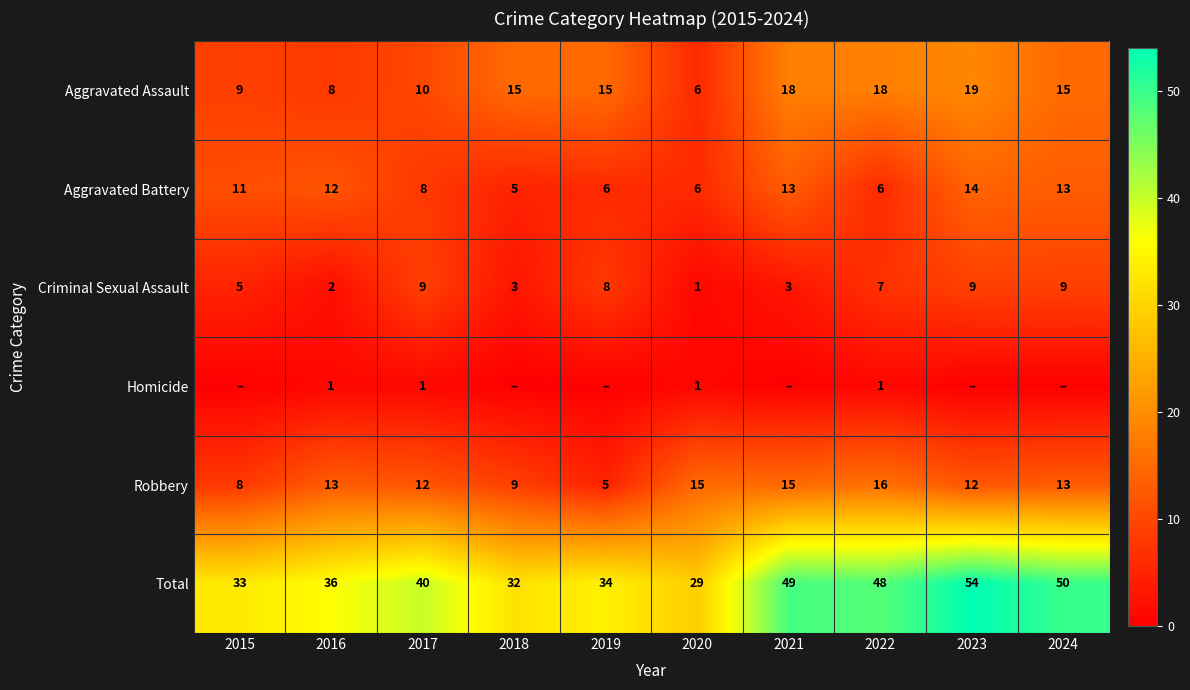

Is the value of Aggravated Battery at 2019 greater than the value of Total at 2015?

No